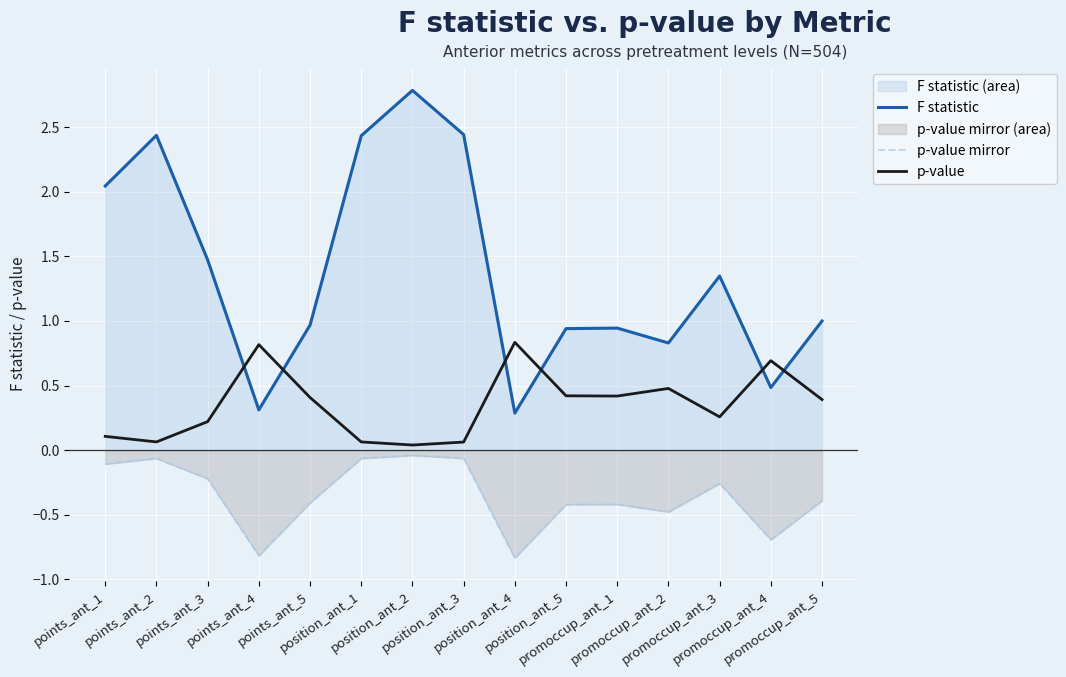

The value of p-value mirror at points_ant_2 is -0.0. True or false?

False